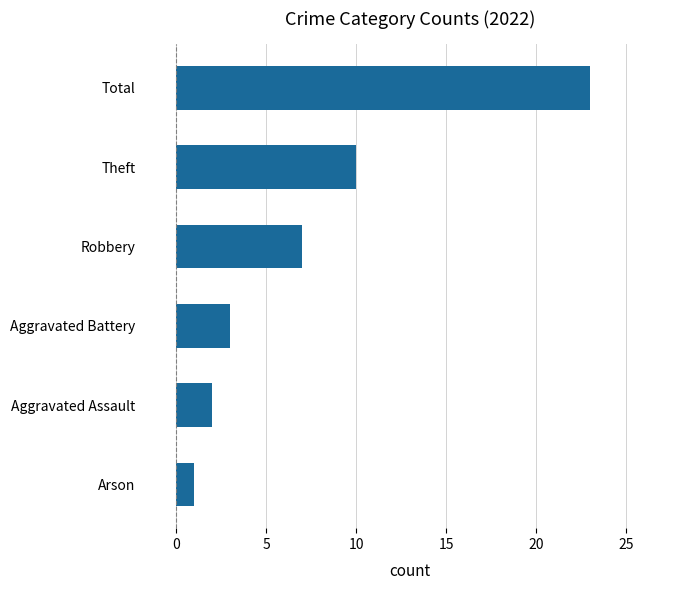

The chart shows a value of 4 at Theft. True or false?

False